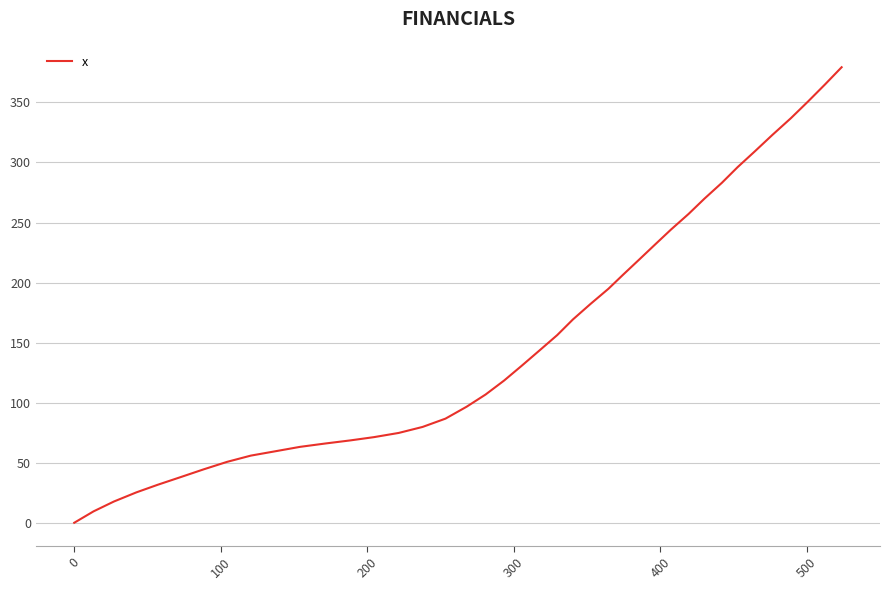

What is the maximum value shown in the chart?

379.3